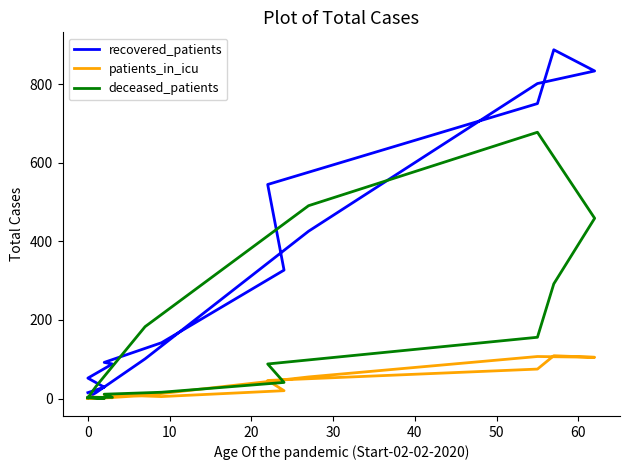

Does the chart display data point markers on the line(s)?

No